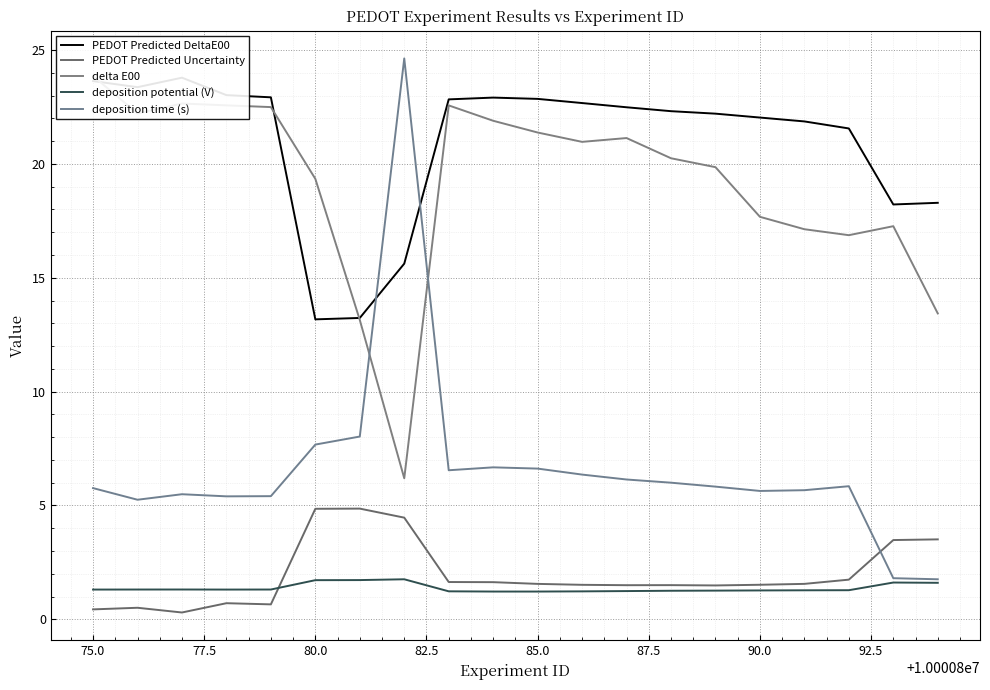

What is the highest value of the deposition time (s) series?

24.6